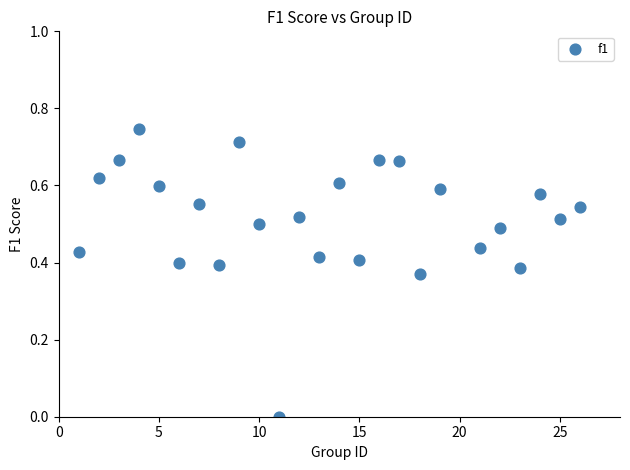

What is the range of X values (max minus min)?

25.0